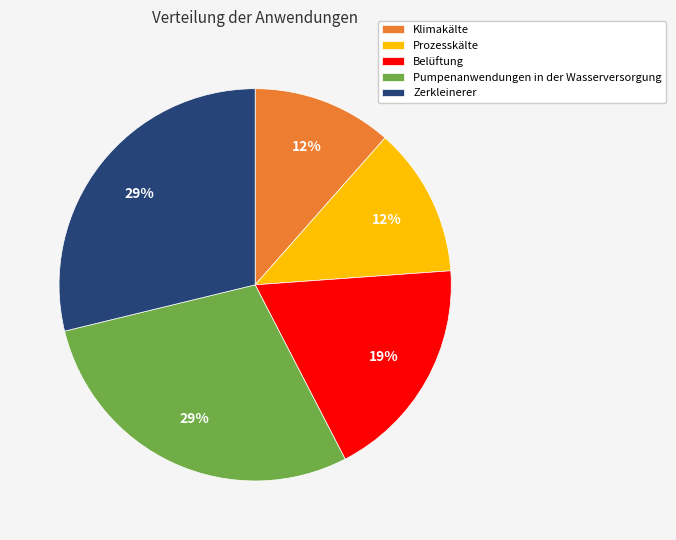

Count the number of slices in the pie.

5